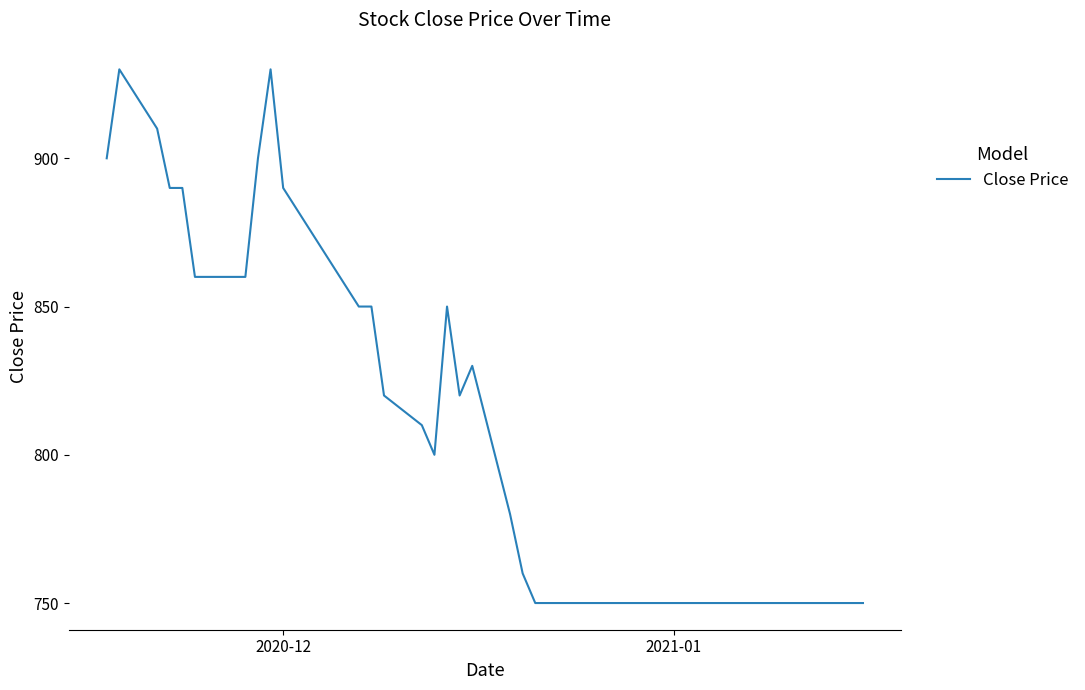

What is the maximum value shown in the chart?

930